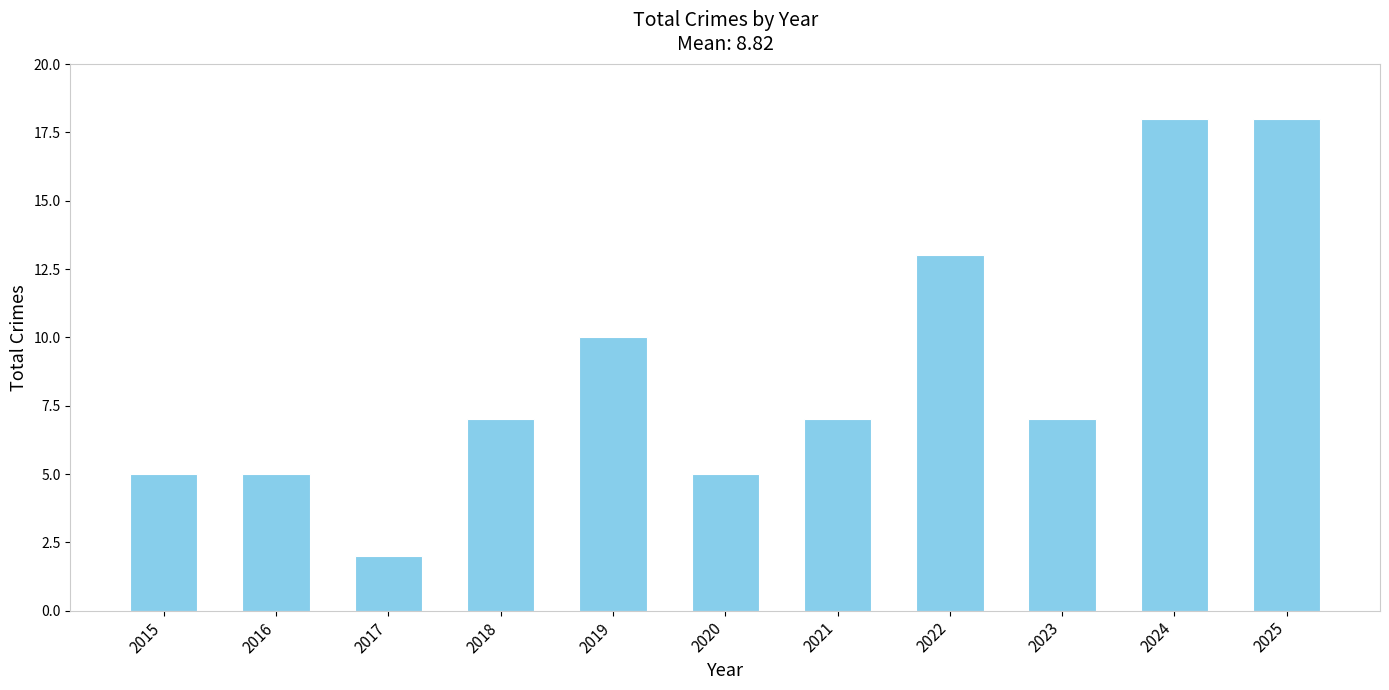

What is the difference between the maximum and second lowest values?

13